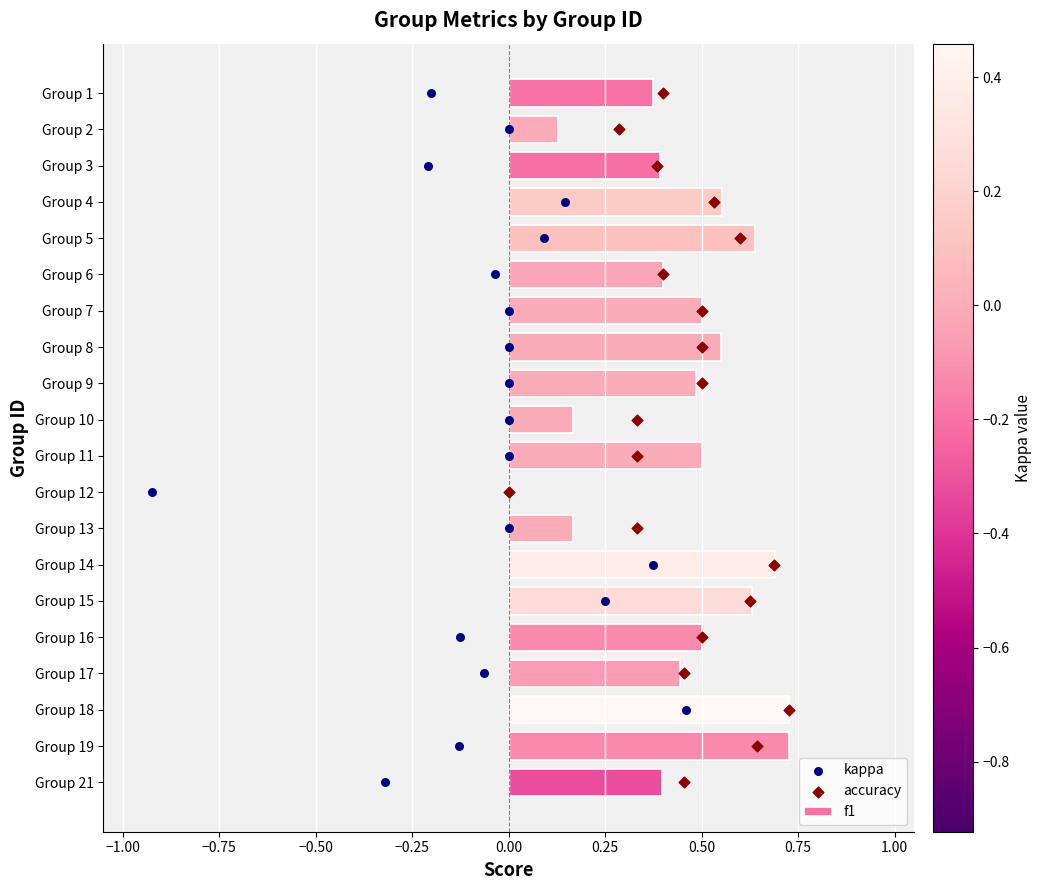

True or false: f1 has a value of 0.4 at Group 6.

True